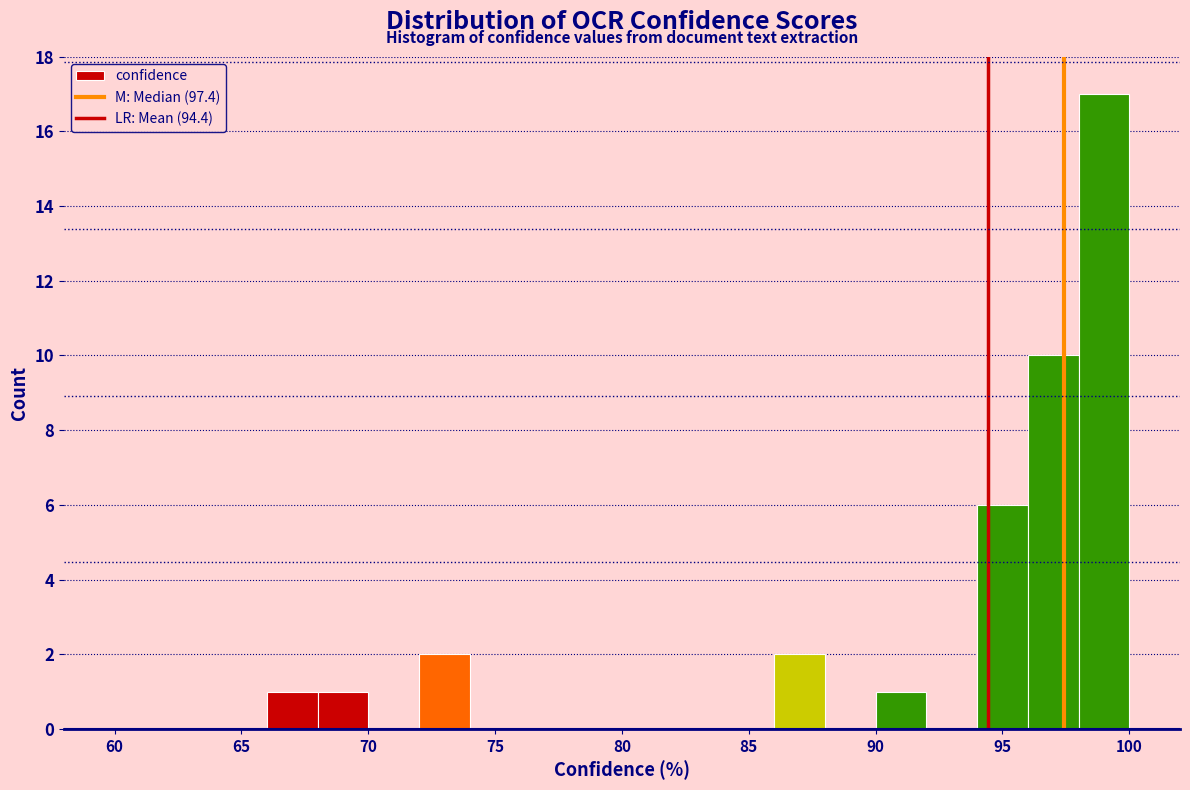

Reading left to right, transcribe this chart: for each bar, give the range it covers on the x-axis and its height. The values are not printed on the chart, so give them approximately, as read against the axis.

60 to 62: 0
62 to 64: 0
64 to 66: 0
66 to 68: 1
68 to 70: 1
70 to 72: 0
72 to 74: 2
74 to 76: 0
76 to 78: 0
78 to 80: 0
80 to 82: 0
82 to 84: 0
84 to 86: 0
86 to 88: 2
88 to 90: 0
90 to 92: 1
92 to 94: 0
94 to 96: 6
96 to 98: 10
98 to 100: 17